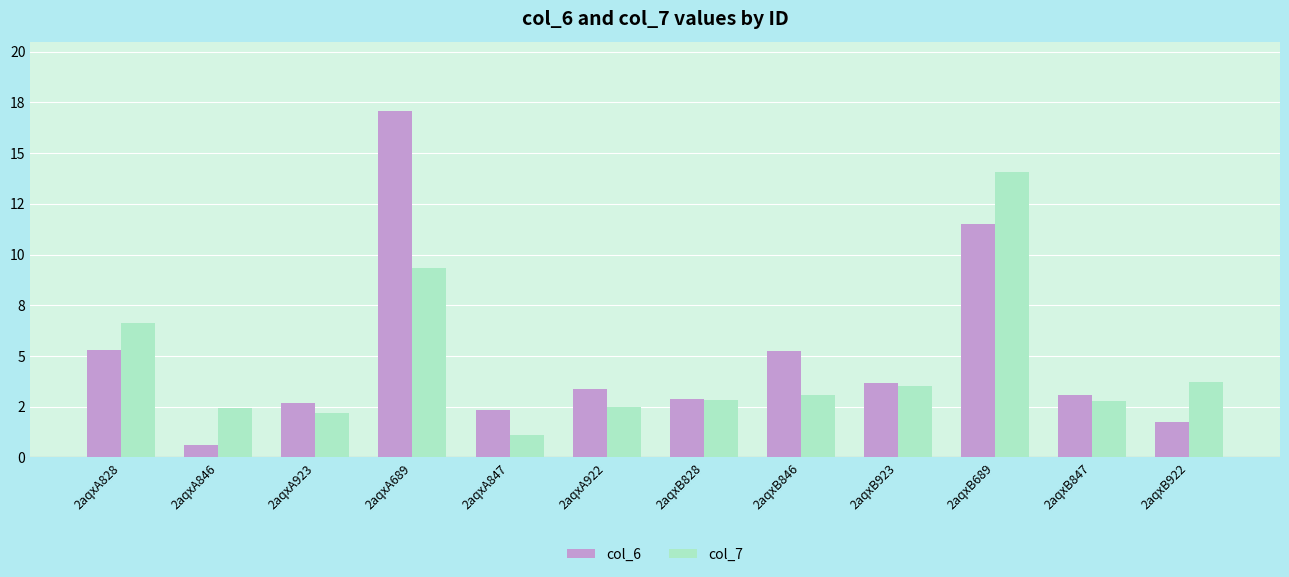

At 2aqxA828, list the series in order from largest to smallest.

col_7, col_6